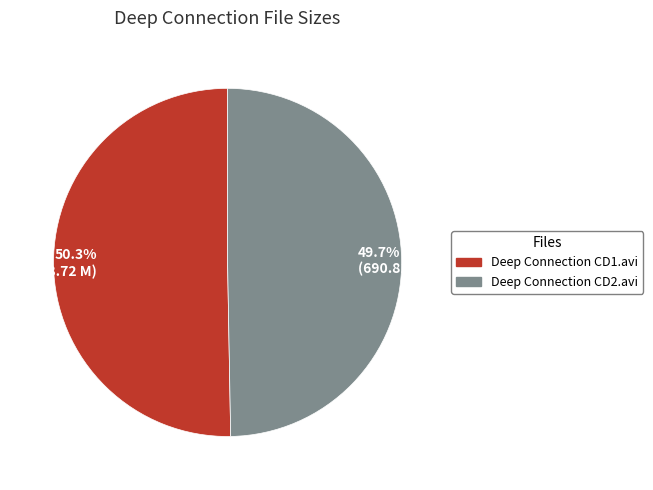

To the nearest percent, what portion does Deep Connection CD2.avi represent?

50%